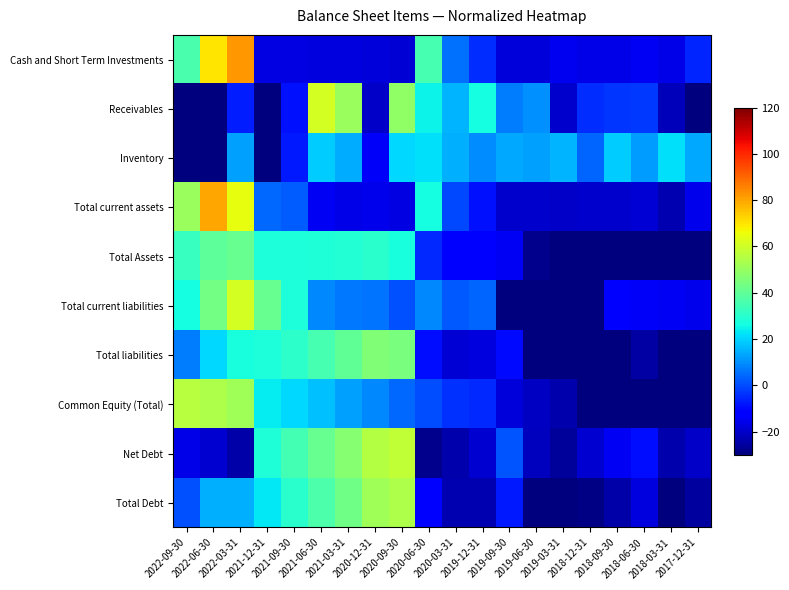

At which category is the sum across all series the highest?

2022-03-31